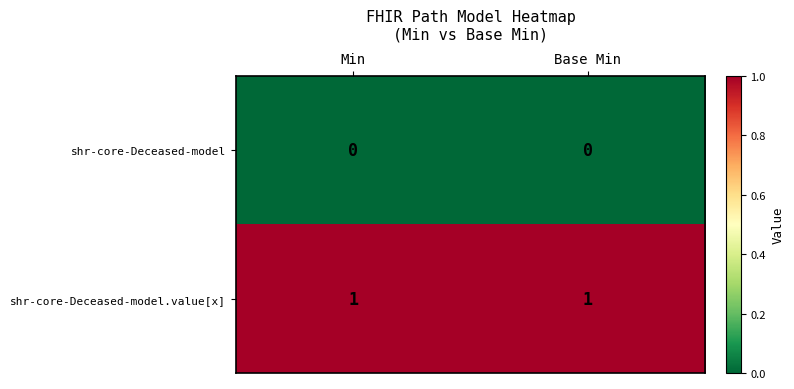

Which series has the largest total across all categories?

shr-core-Deceased-model.value[x]